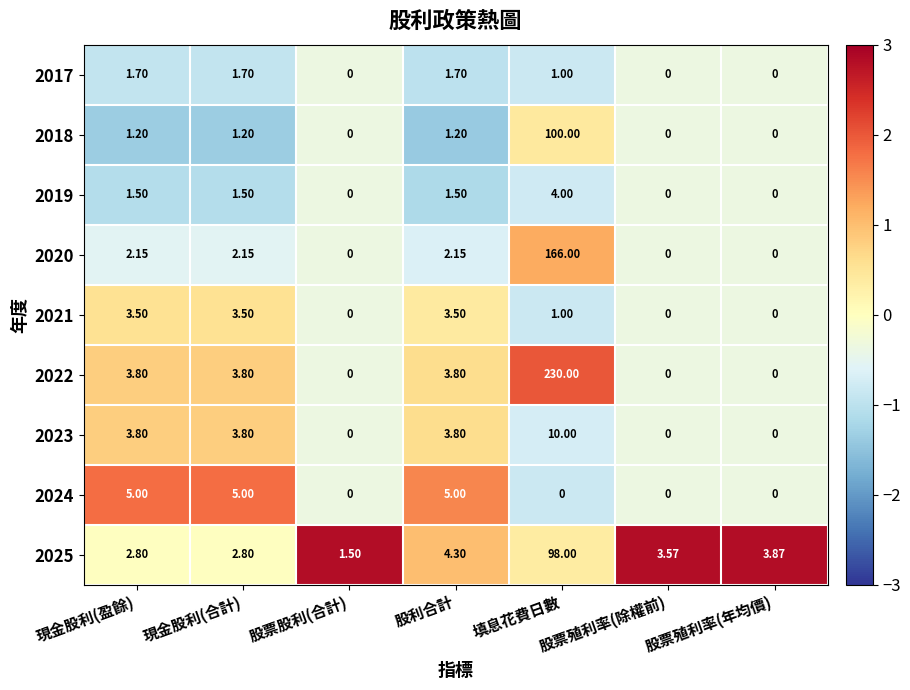

What is the maximum value shown in the chart?

230.0